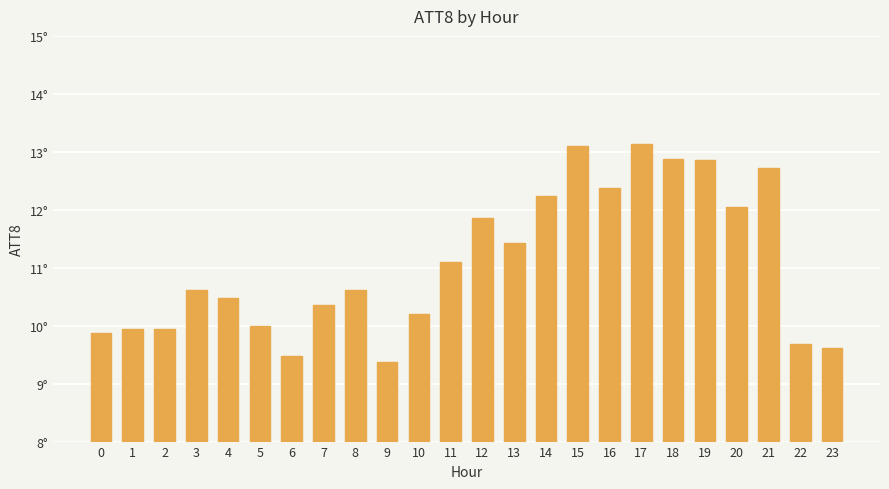

What is the average value?

11.1